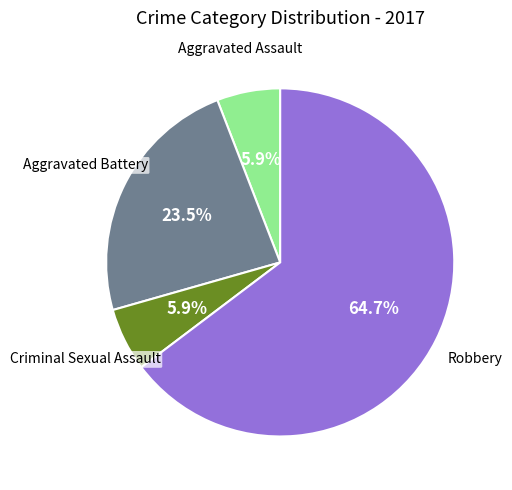

Does any single category account for the majority?

Yes